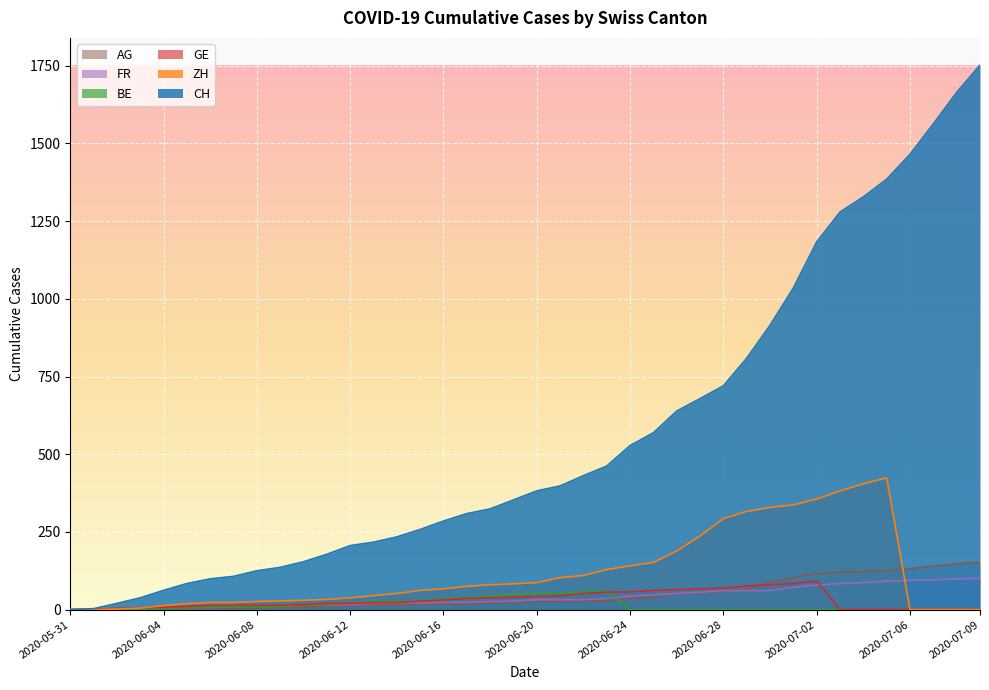

How many data points in AG are less than 26?

20